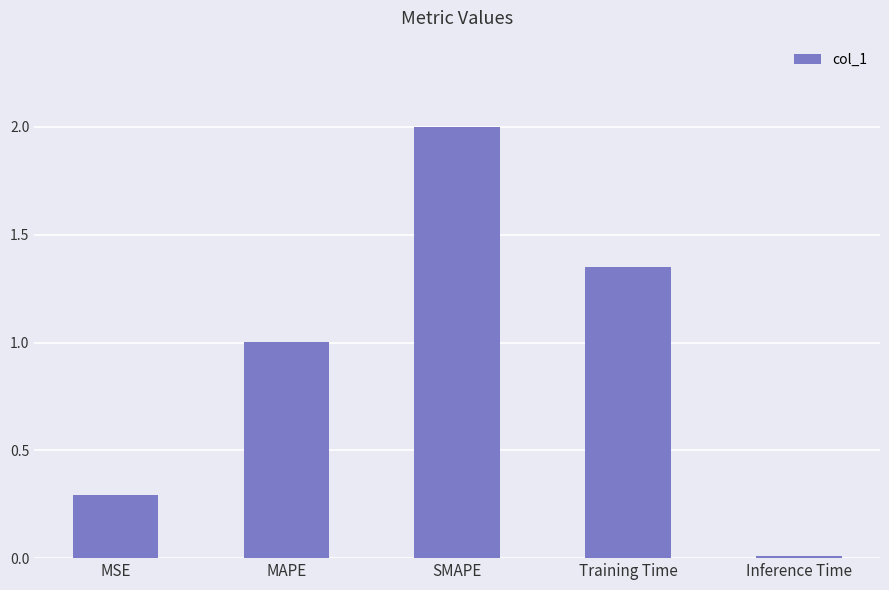

Read the value at MAPE.

1.0